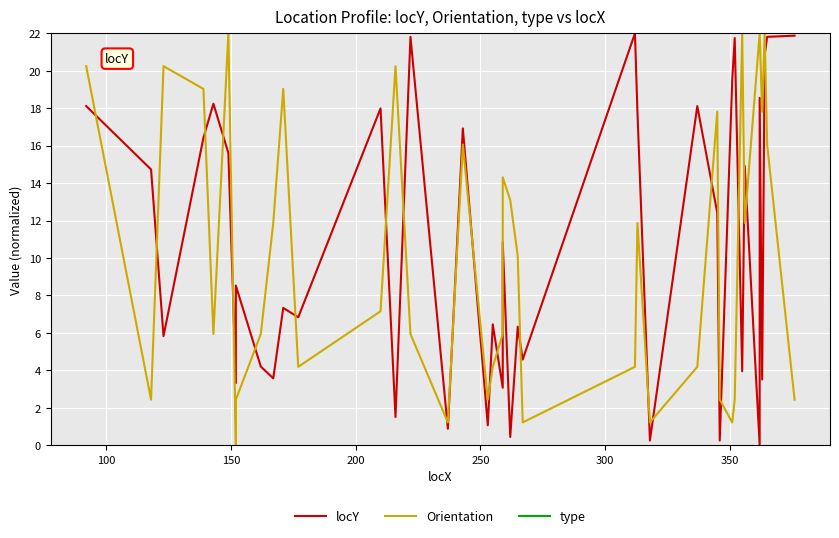

True or false: Orientation and type cross at least once.

False